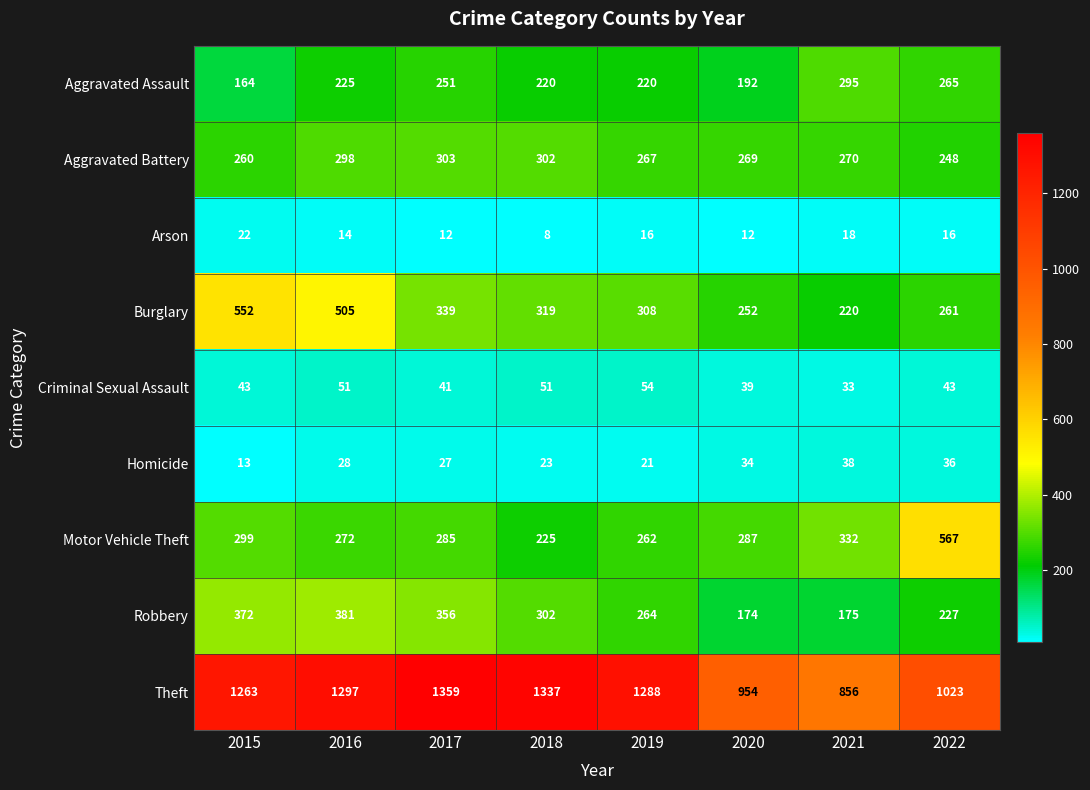

The value of Homicide at 2017 is 14. True or false?

False